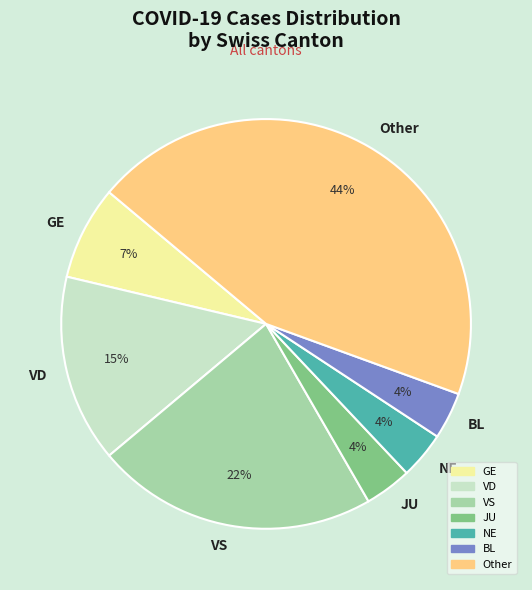

What is the largest slice in the pie chart?

Other